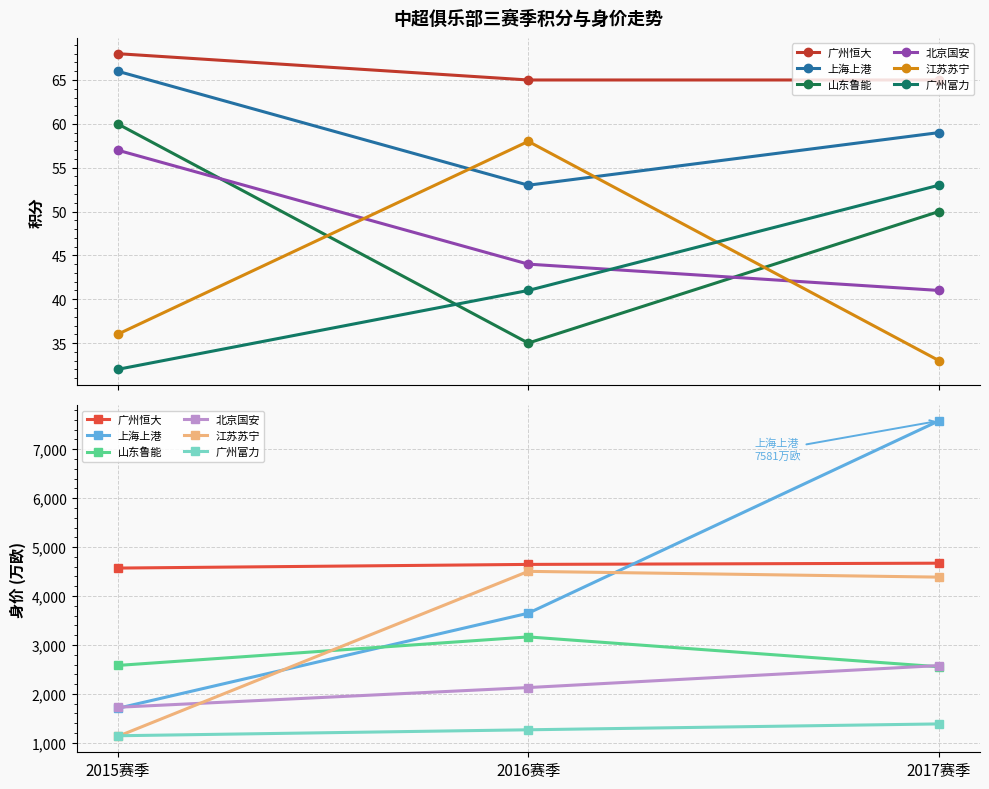

Where is 上海上港 nearest to the value 4642?

2016赛季